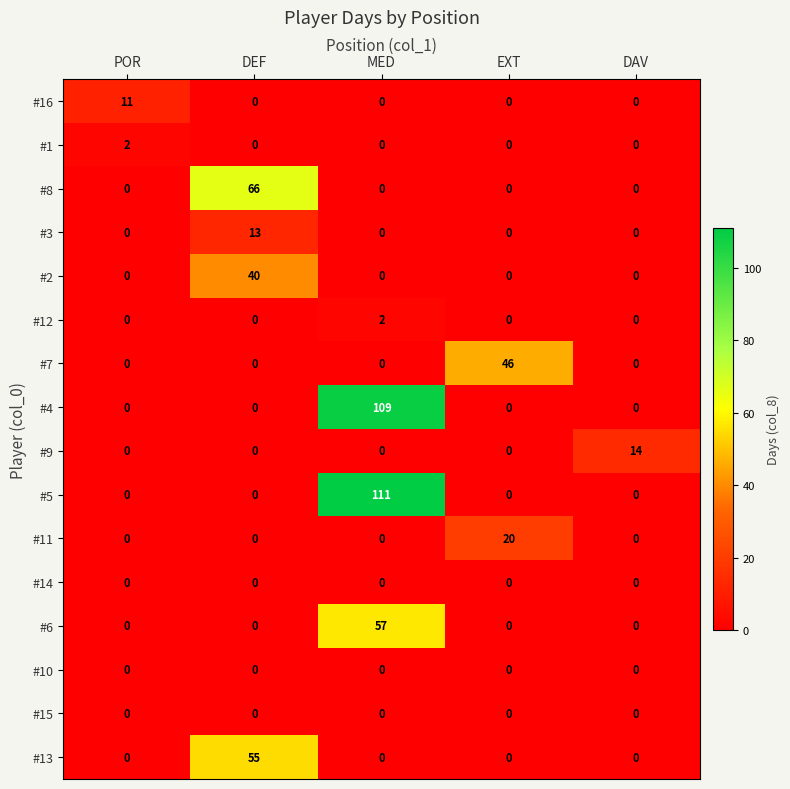

Which series changed the most between POR and DEF?

#8